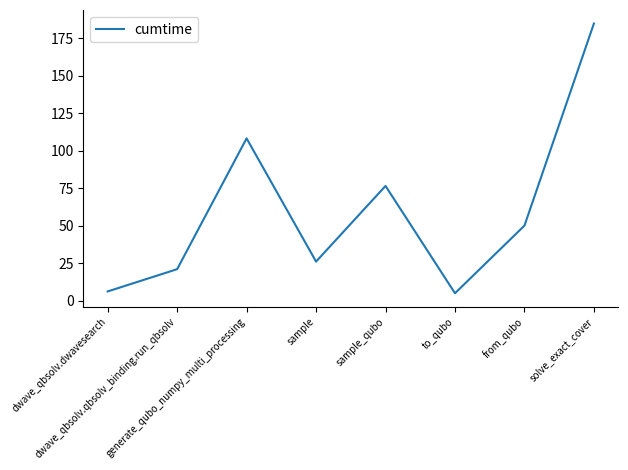

Count the number of values greater than 50.

4